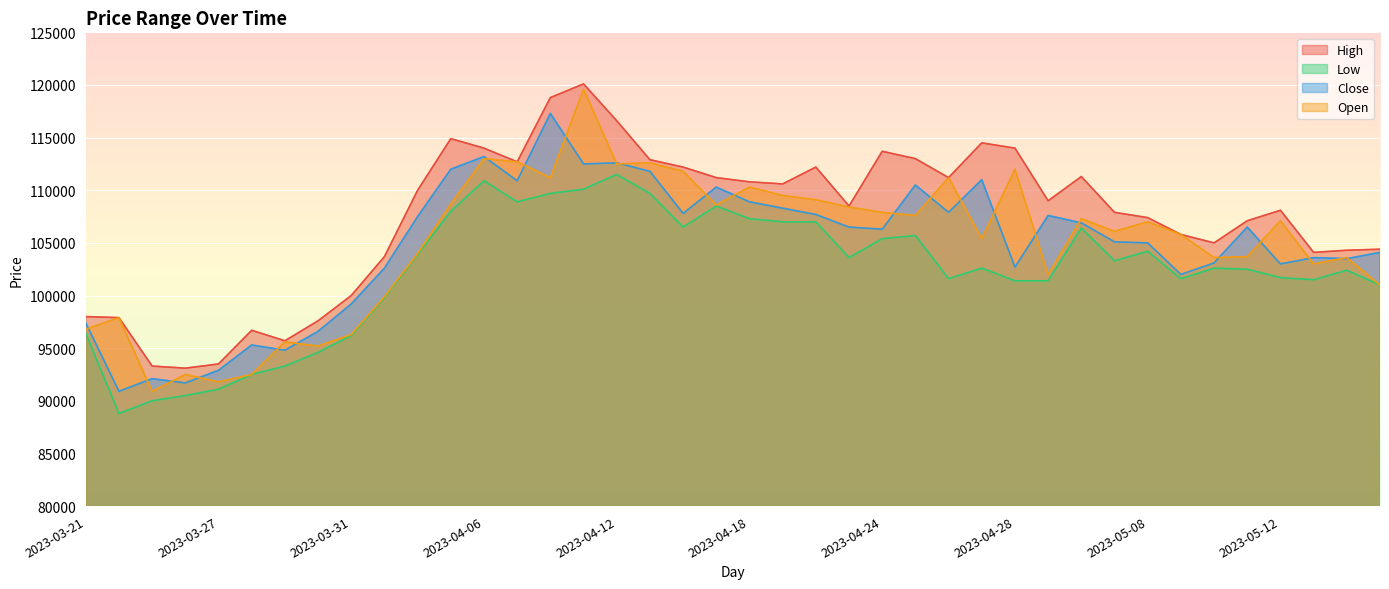

What is the label of the 23rd point from the left?

2023-04-20